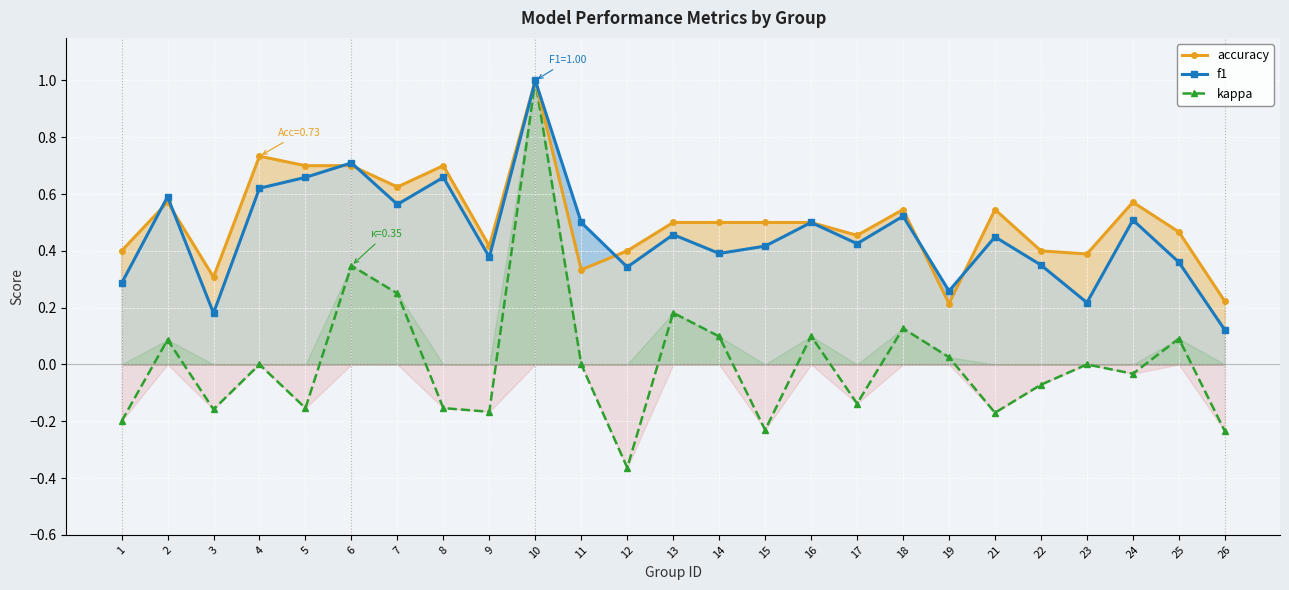

What is the value of the f1 point at the 7th from the left?

0.6